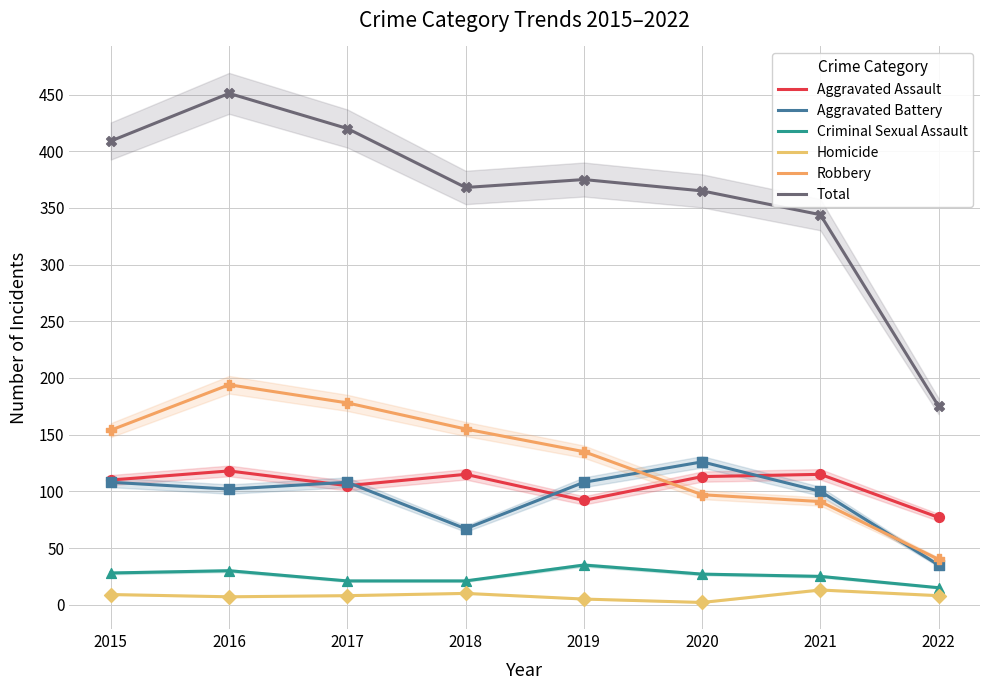

Is the value of Aggravated Assault at 2022 greater than the value of Homicide at 2015?

Yes